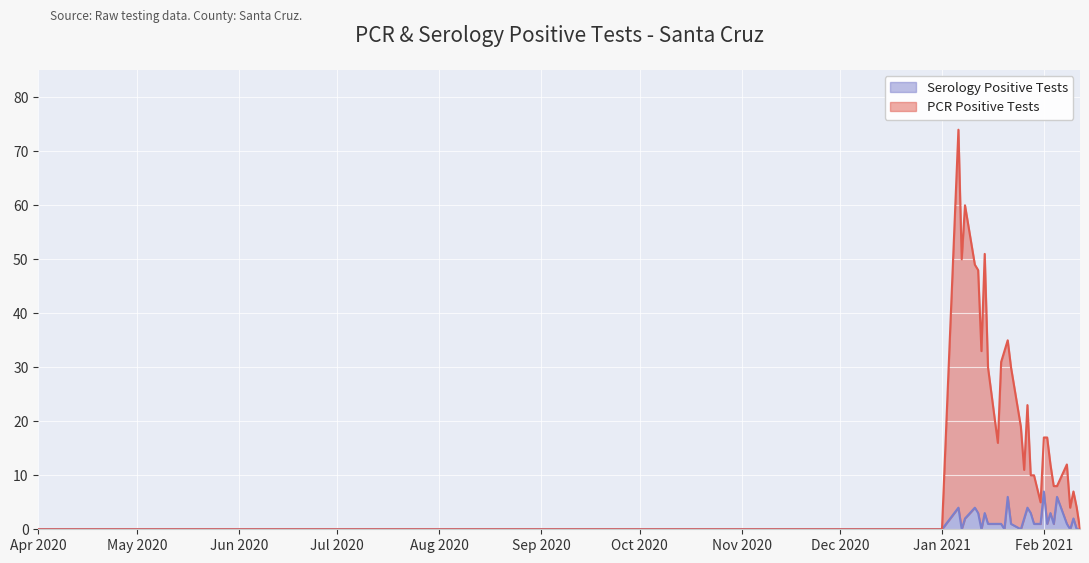

The value of Serology Positive Tests at Nov 2020 is 4. True or false?

False